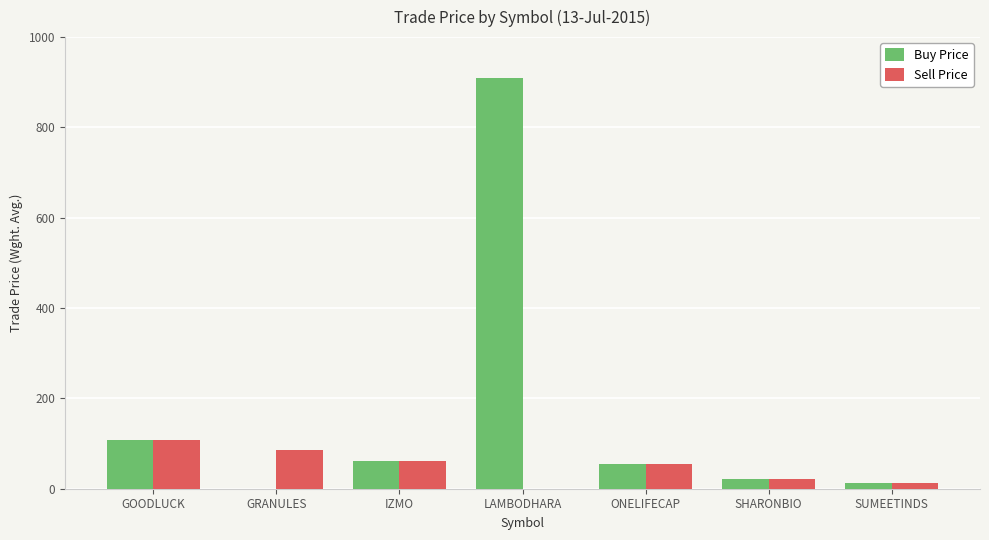

Is the value of Sell Price at SUMEETINDS greater than the value of Buy Price at LAMBODHARA?

No